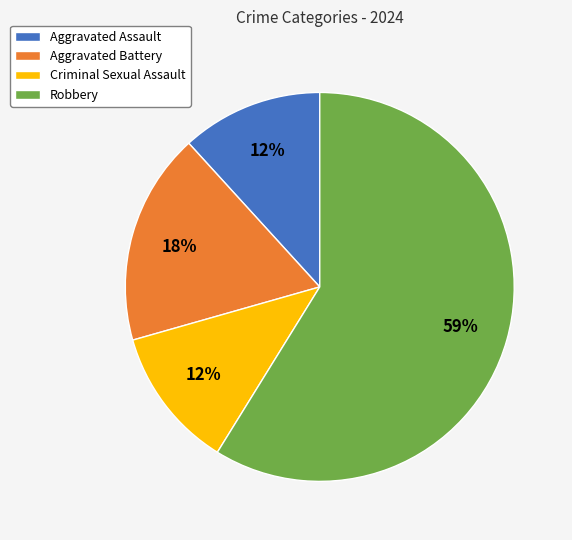

Which slice is the largest?

Robbery